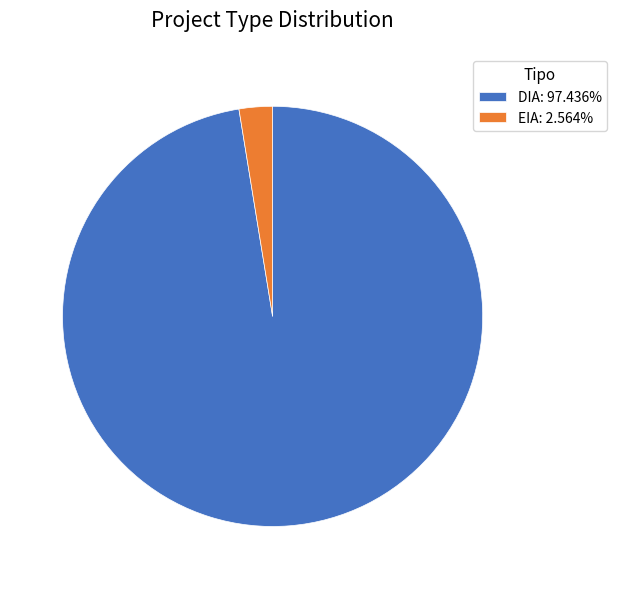

What is the ratio of the value at DIA: 97.436% to the value at EIA: 2.564%?

38.0